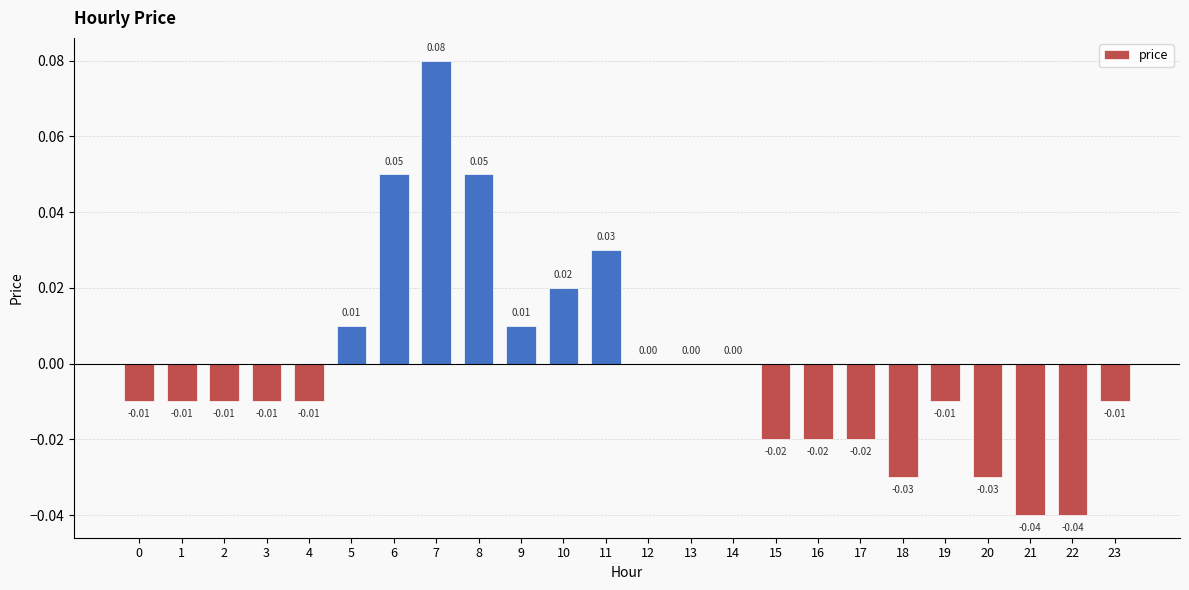

Between 7 and 11, which is larger?

7